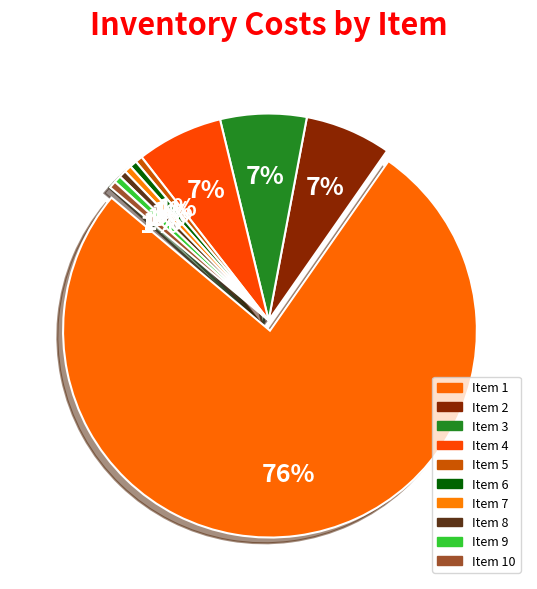

The 4 slice represents 7% of the pie. True or false?

True